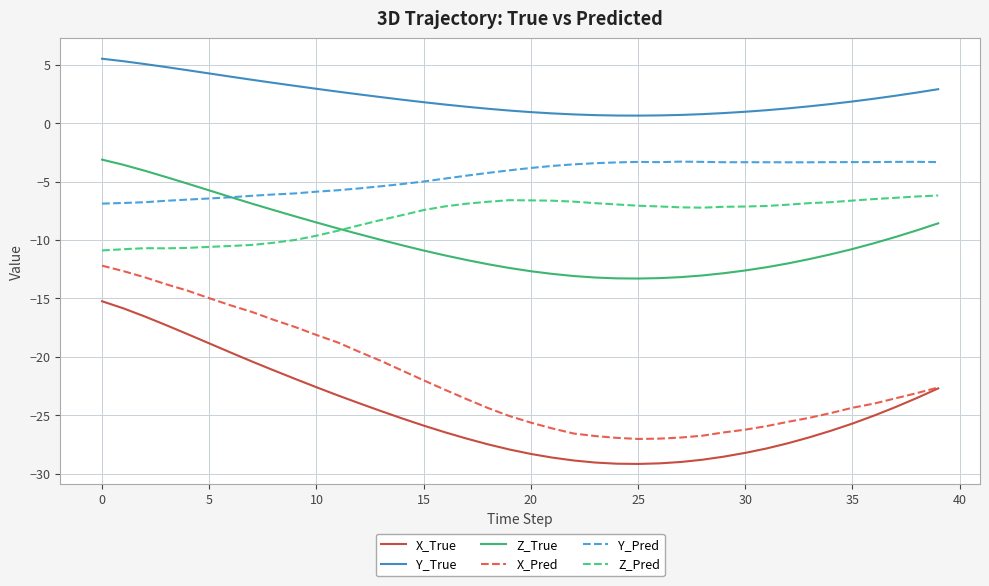

Which series has the widest spread of values?

X_Pred